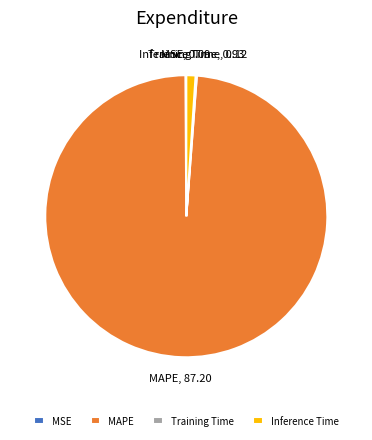

Which category accounts for the majority?

MAPE